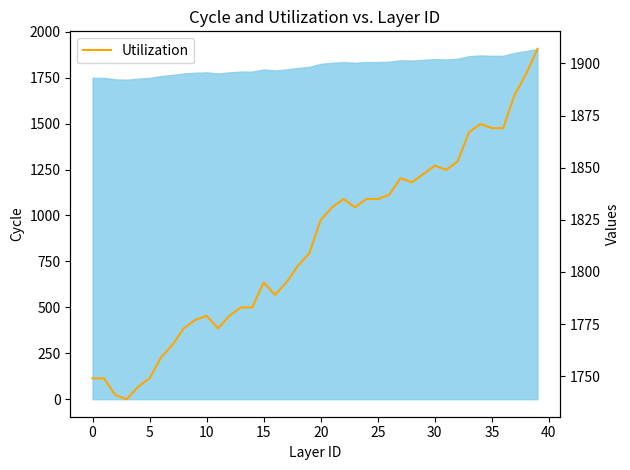

What is the difference between the maximum and minimum values?

168